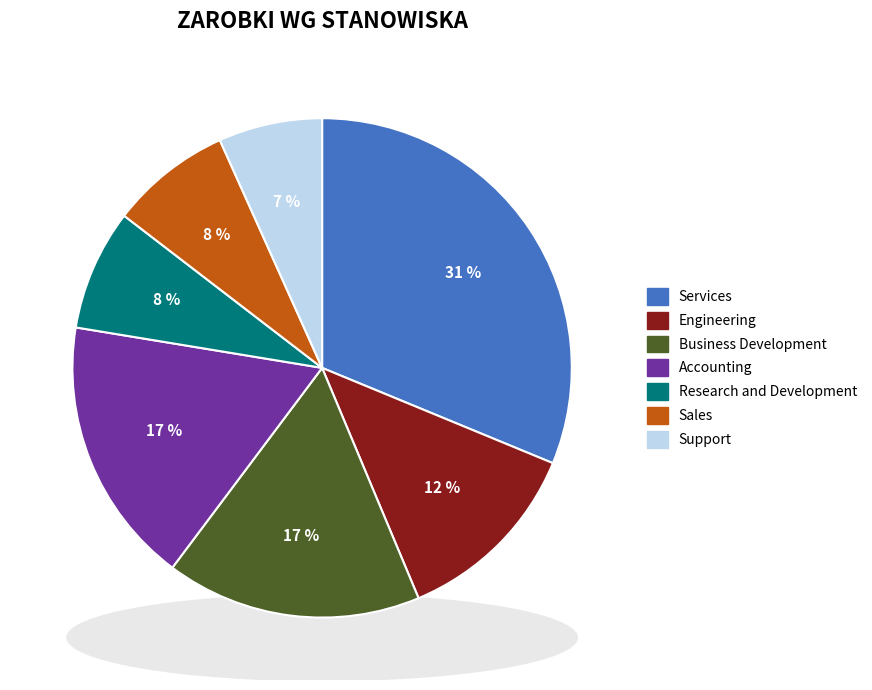

Count the number of slices in the pie.

7